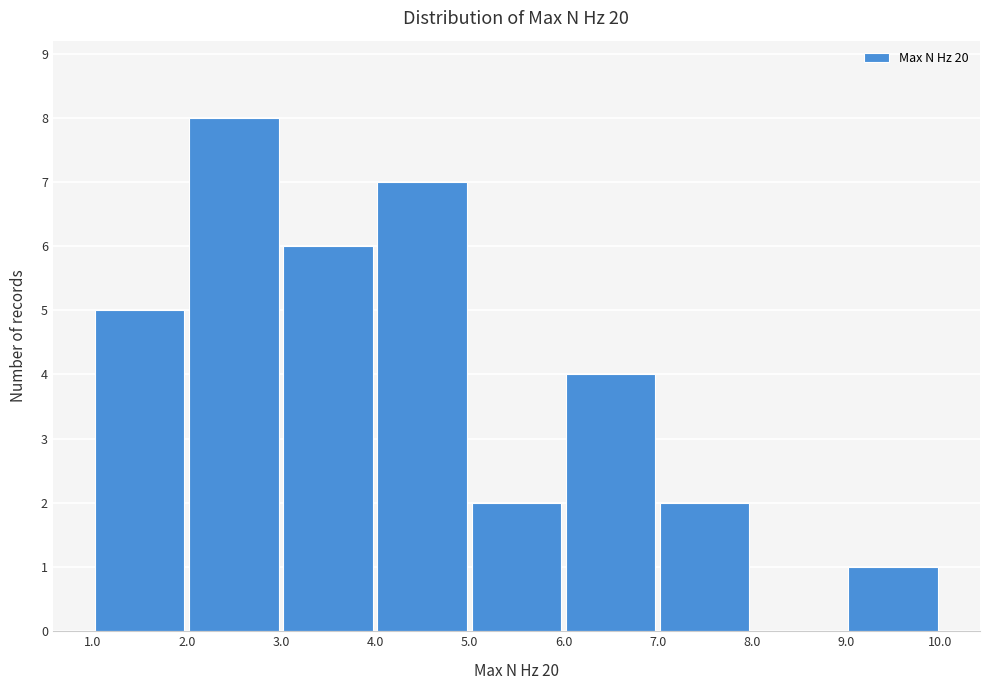

Reading left to right, transcribe this chart: for each bar, give the range it covers on the x-axis and its height. The values are not printed on the chart, so give them approximately, as read against the axis.

1.0 to 2.0: 5
2.0 to 3.0: 8
3.0 to 4.0: 6
4.0 to 5.0: 7
5.0 to 6.0: 2
6.0 to 7.0: 4
7.0 to 8.0: 2
8.0 to 9.0: 0
9.0 to 10.0: 1